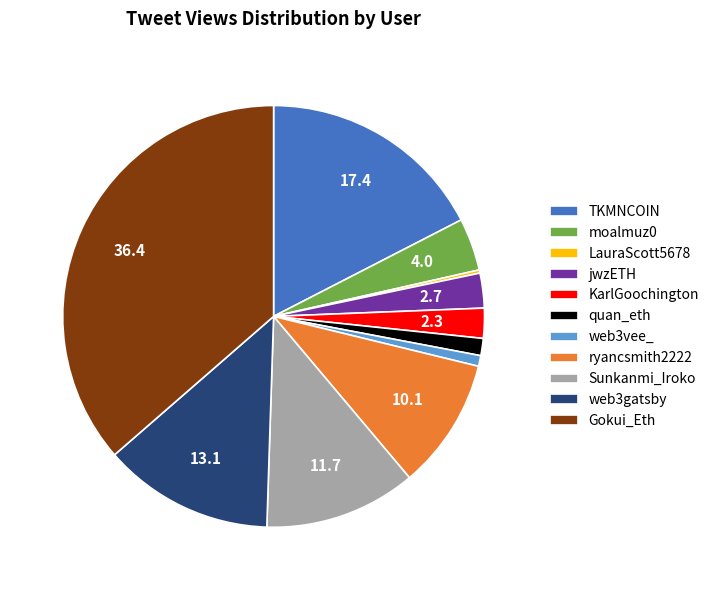

Which slice is the largest?

Gokui_Eth